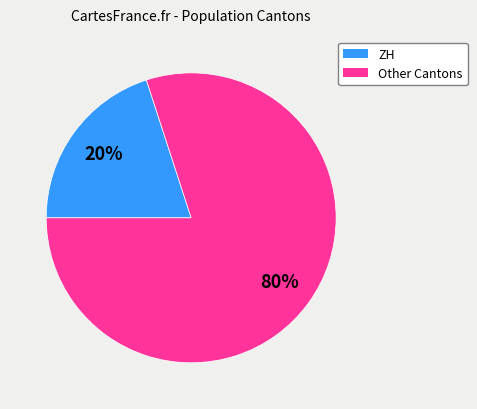

Is there a majority slice in this chart?

Yes